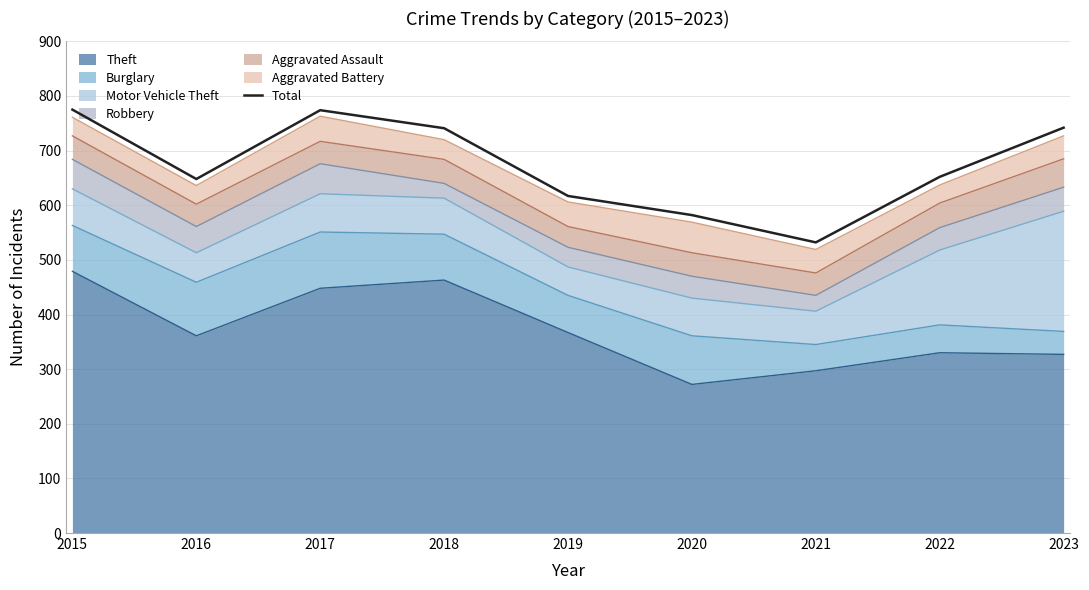

List the labels in order of value, smallest first.

2021, 2020, 2019, 2016, 2022, 2018, 2023, 2017, 2015